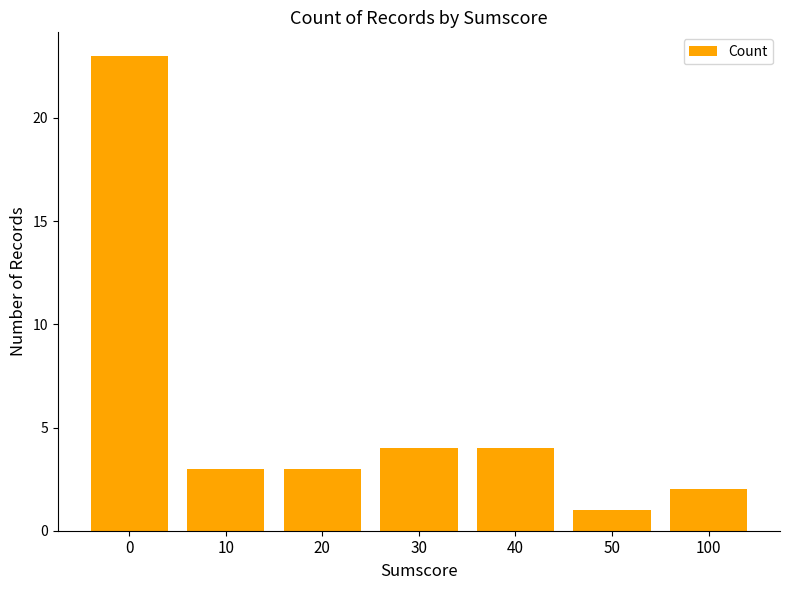

What is the value of the 6th bar from the left?

1